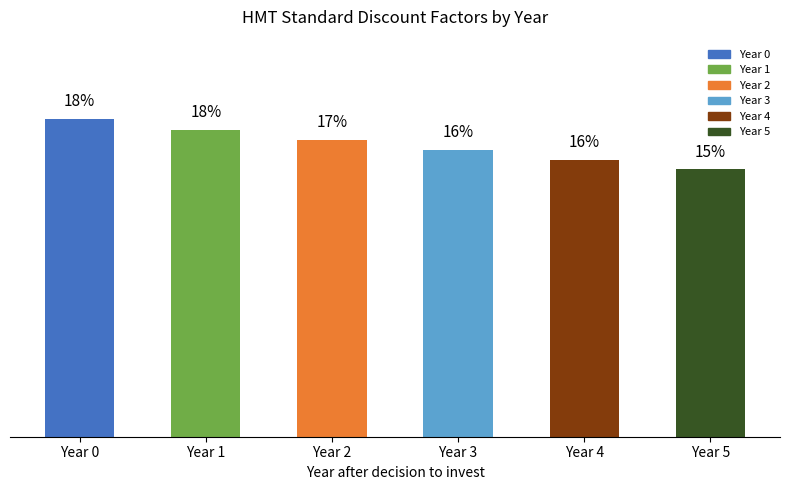

Reading right to left, what are all the values shown in this chart?

15.3	15.8	16.4	16.9	17.5	18.1